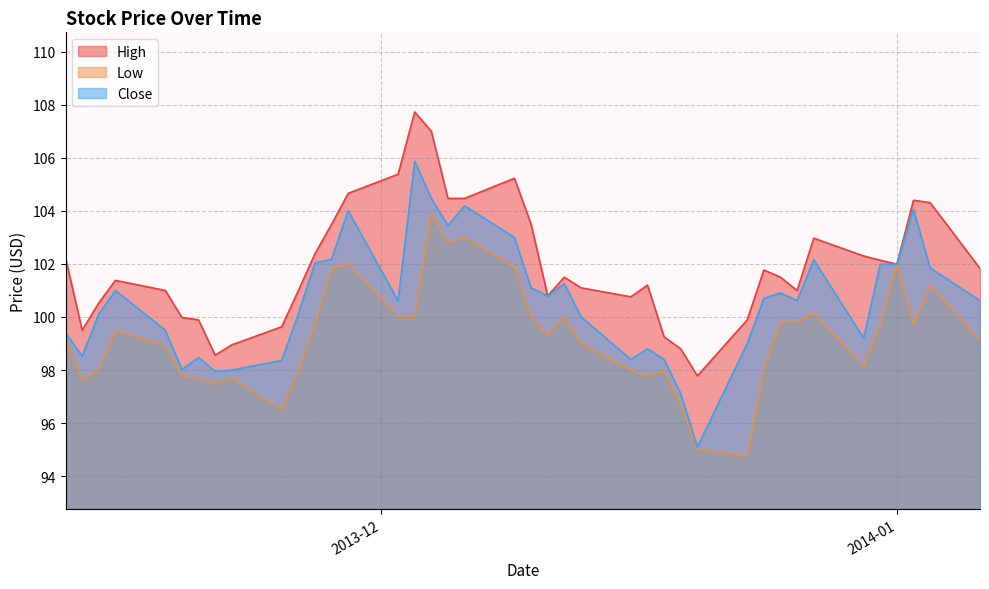

What are all the series names shown in the legend?

High, Low, Close